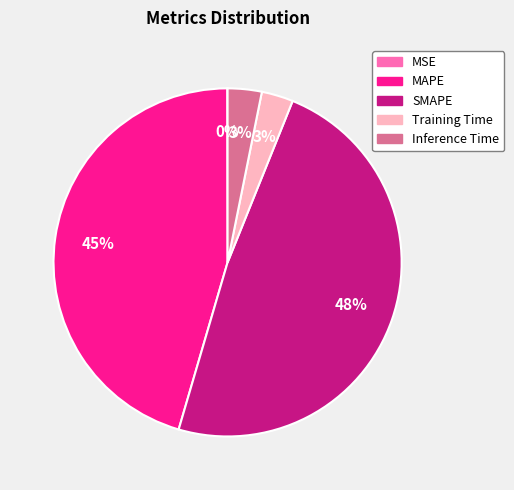

Do Training Time and MAPE together represent more than half of the pie?

No